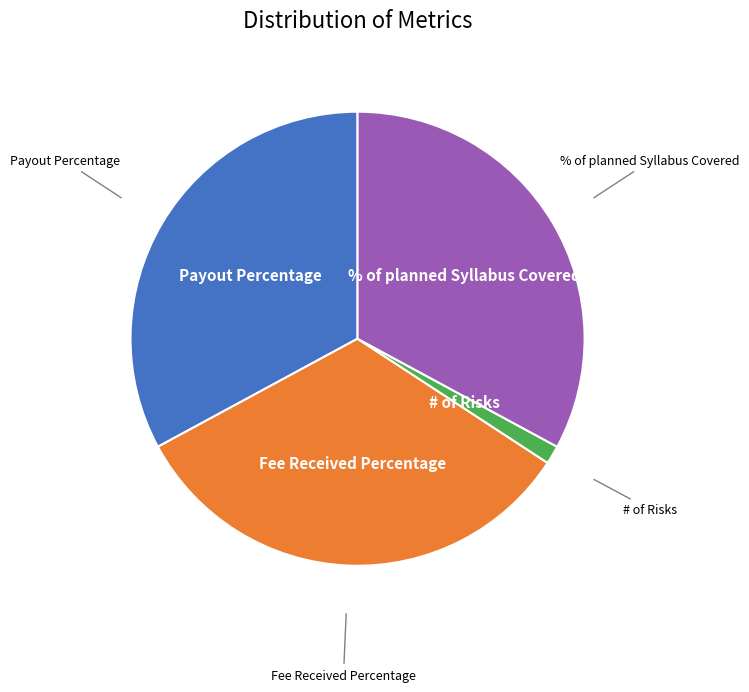

The Payout Percentage slice represents 39% of the pie. True or false?

False